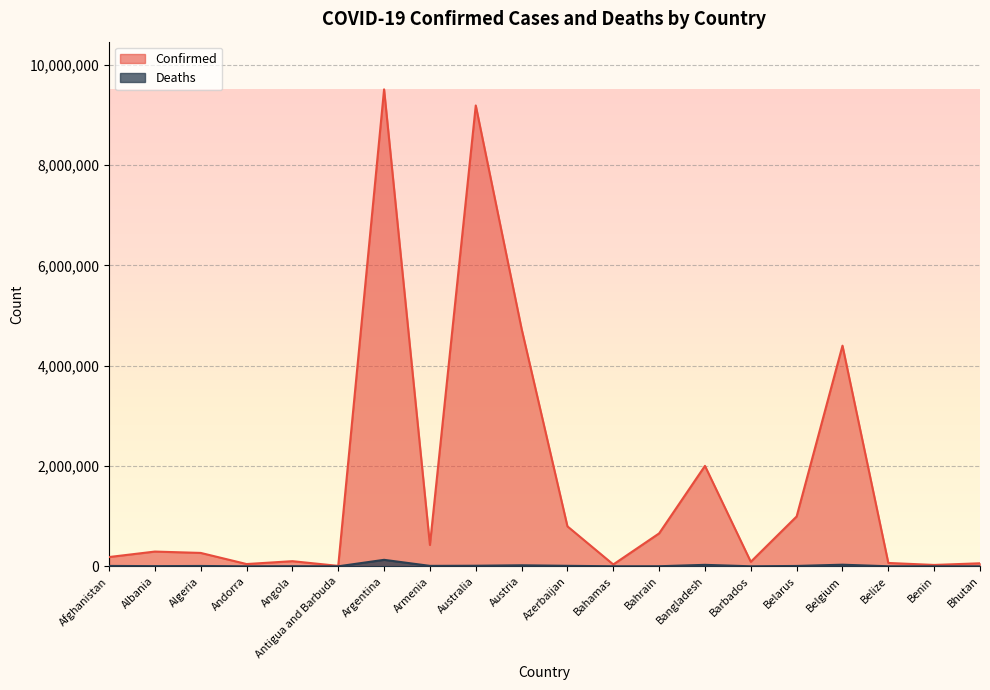

Reading left to right, list all the values displayed in this chart.

Confirmed: 184819	293917	266916	45326	102301	8736	9507562	425365	9186156	4734005	796576	36604	656410	2002323	90080	994037	4398161	66767	27271	60368
Deaths: 7738	3517	6876	153	1912	144	129278	8633	11303	20254	9735	822	1506	29271	484	7118	32179	680	163	21